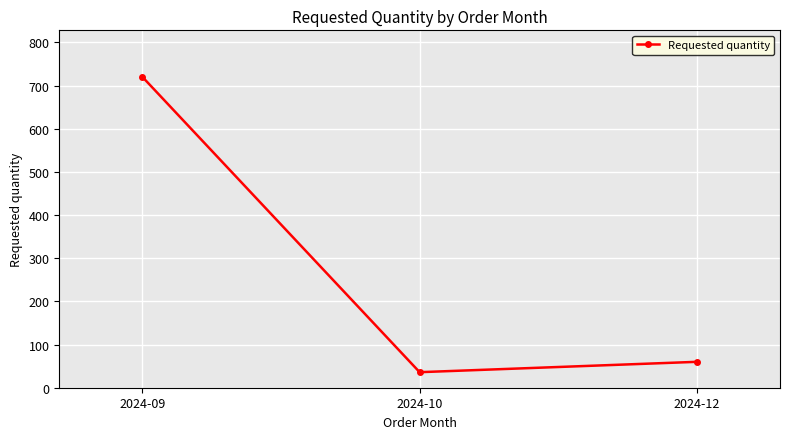

The value at 2024-12 is 60. True or false?

True